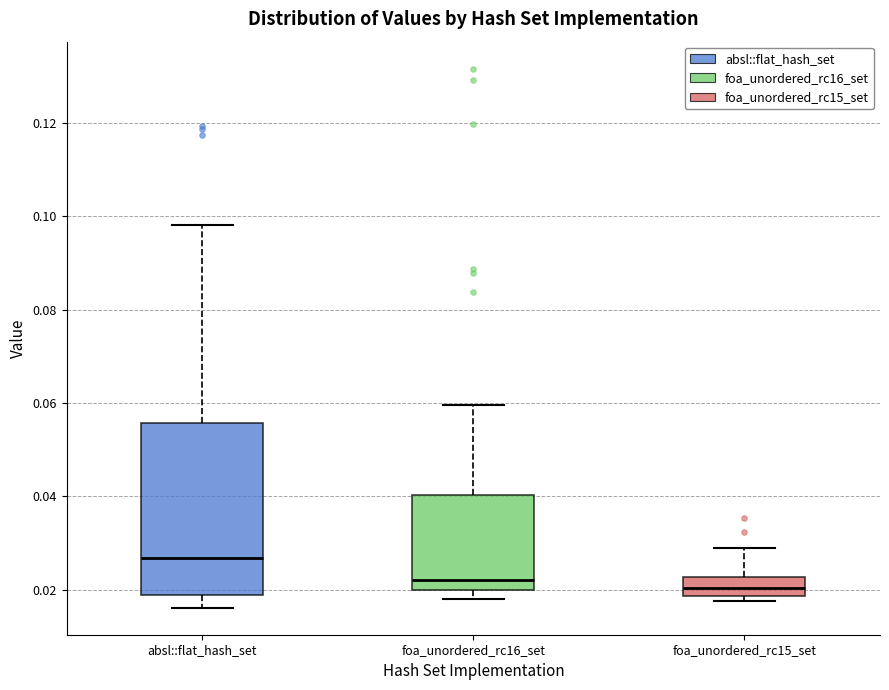

Reading left to right, read every box against the y-axis: the position of its median line, the range the box covers, and the ends of its whiskers. The values are not printed on the chart, so give them approximately, as read against the axis.

absl::flat_hash_set: median 0.026, box 0.018 to 0.056, whiskers 0.016 to 0.098
foa_unordered_rc16_set: median 0.022, box 0.020 to 0.040, whiskers 0.018 to 0.060
foa_unordered_rc15_set: median 0.020, box 0.018 to 0.022, whiskers 0.018 (just below the box's lower edge) to 0.028